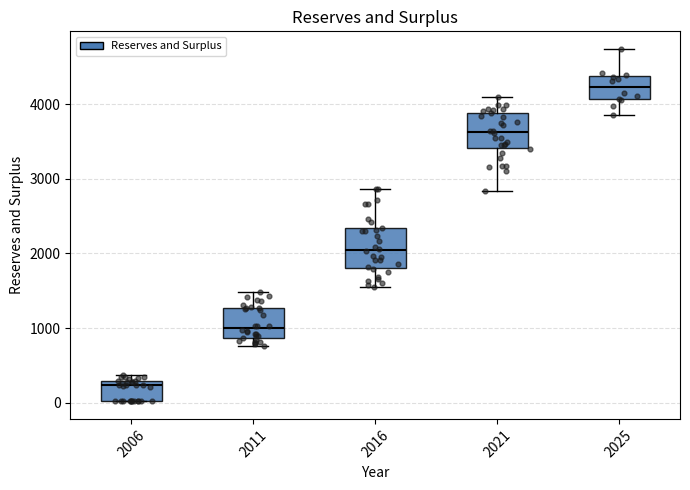

Which box's median line is the highest?

2025